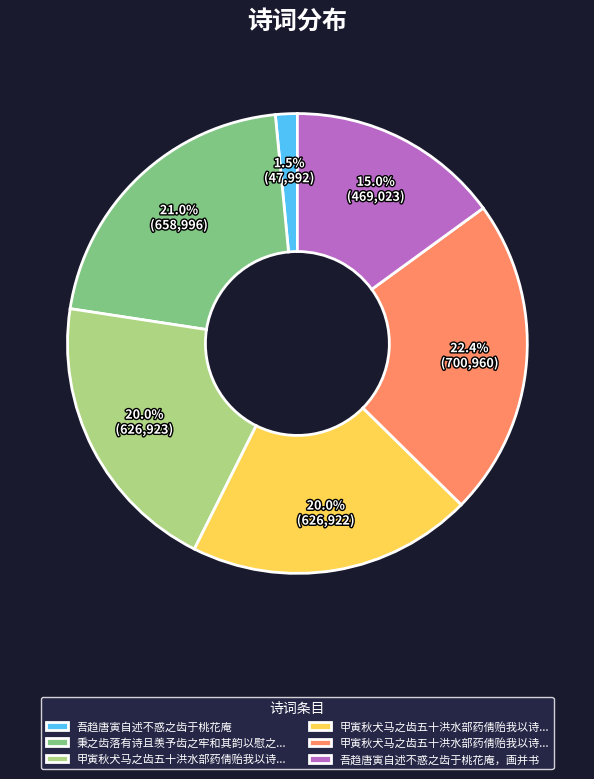

Is there any slice that represents more than half of the pie?

No